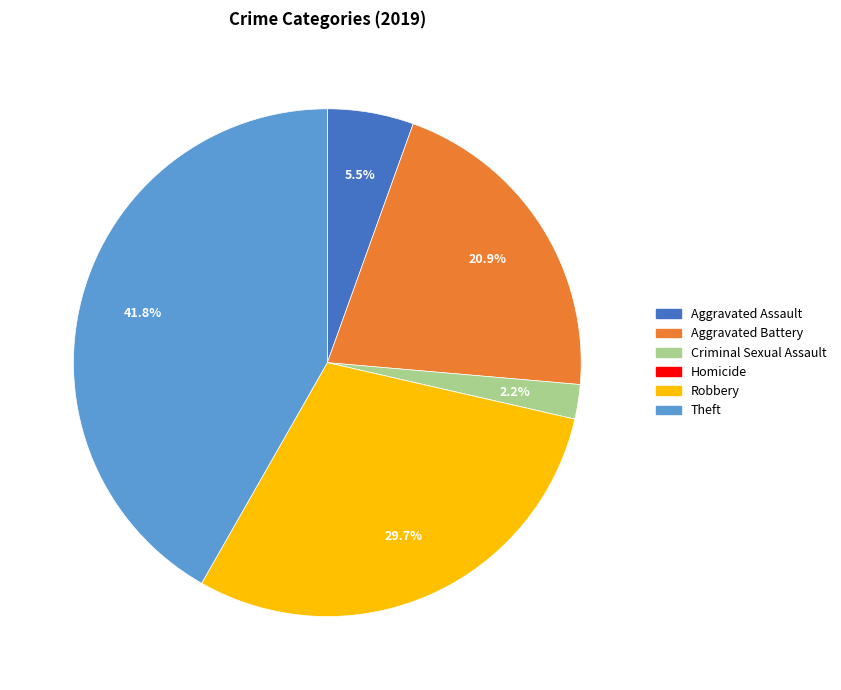

Which has a higher value, Aggravated Battery or Robbery?

Robbery